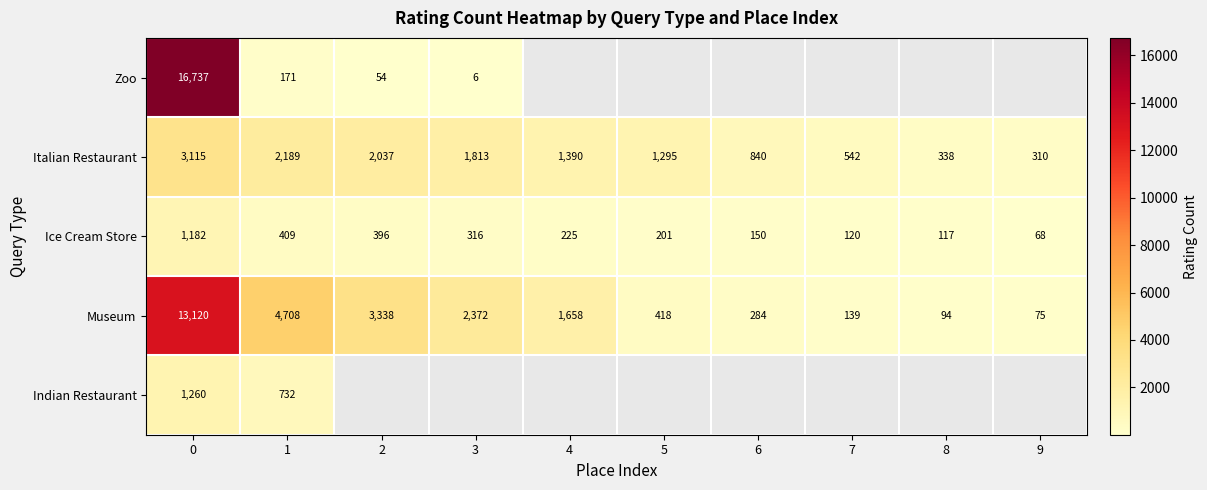

The value of Italian Restaurant at 7 is 542. True or false?

True